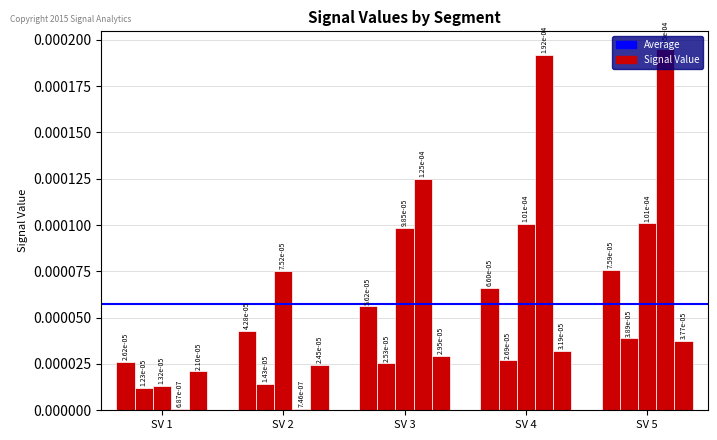

Count the number of categories in the chart.

5